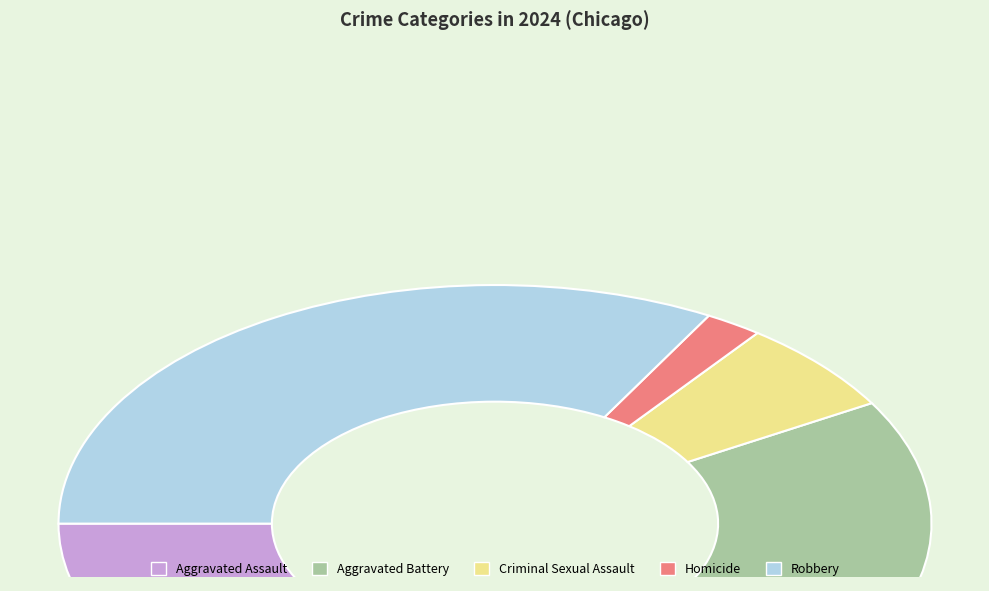

Rank the categories by value from highest to lowest.

Robbery, Aggravated Battery, Aggravated Assault, Criminal Sexual Assault, Homicide